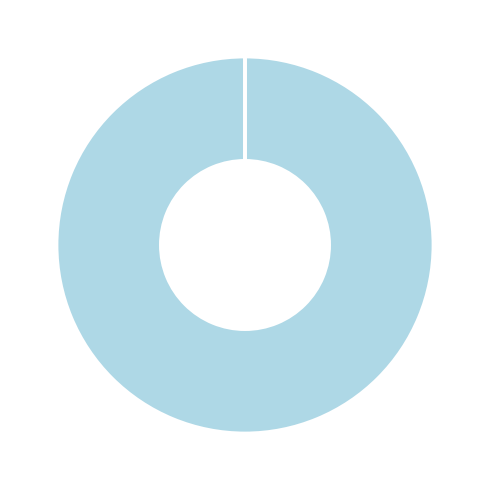

Is there a majority slice in this chart?

Yes